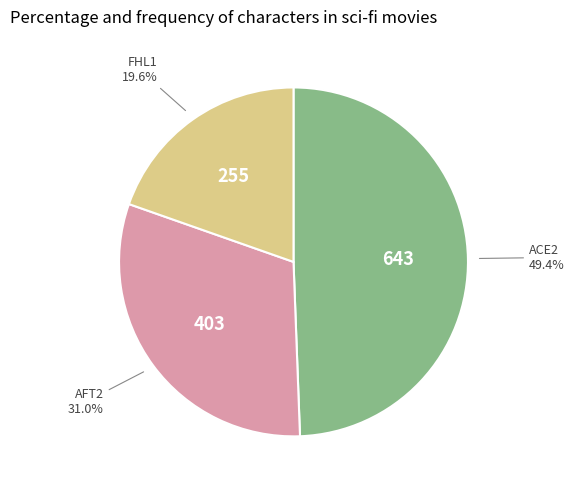

What is the smallest slice in the pie chart?

FHL1